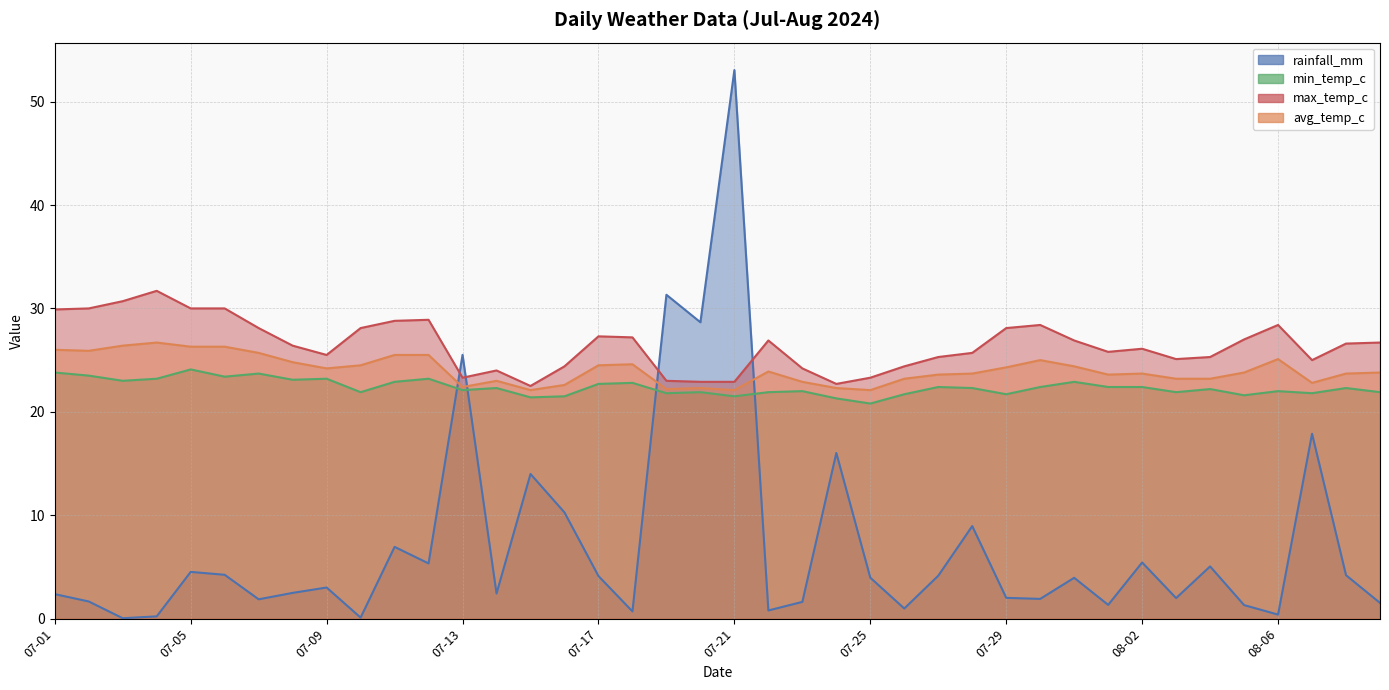

True or false: min_temp_c and avg_temp_c intersect in this chart.

False